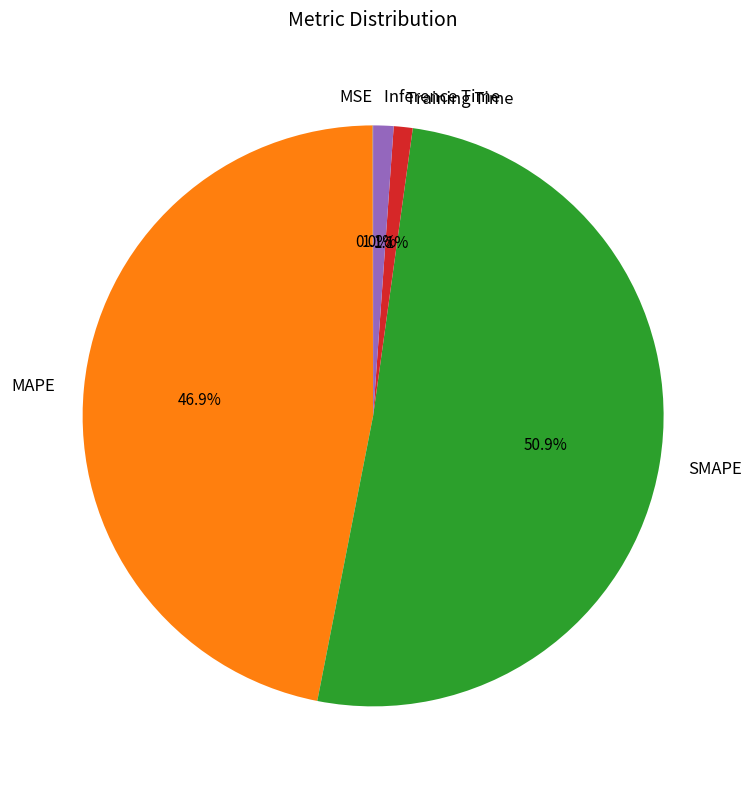

The MAPE slice represents 37% of the pie. True or false?

False